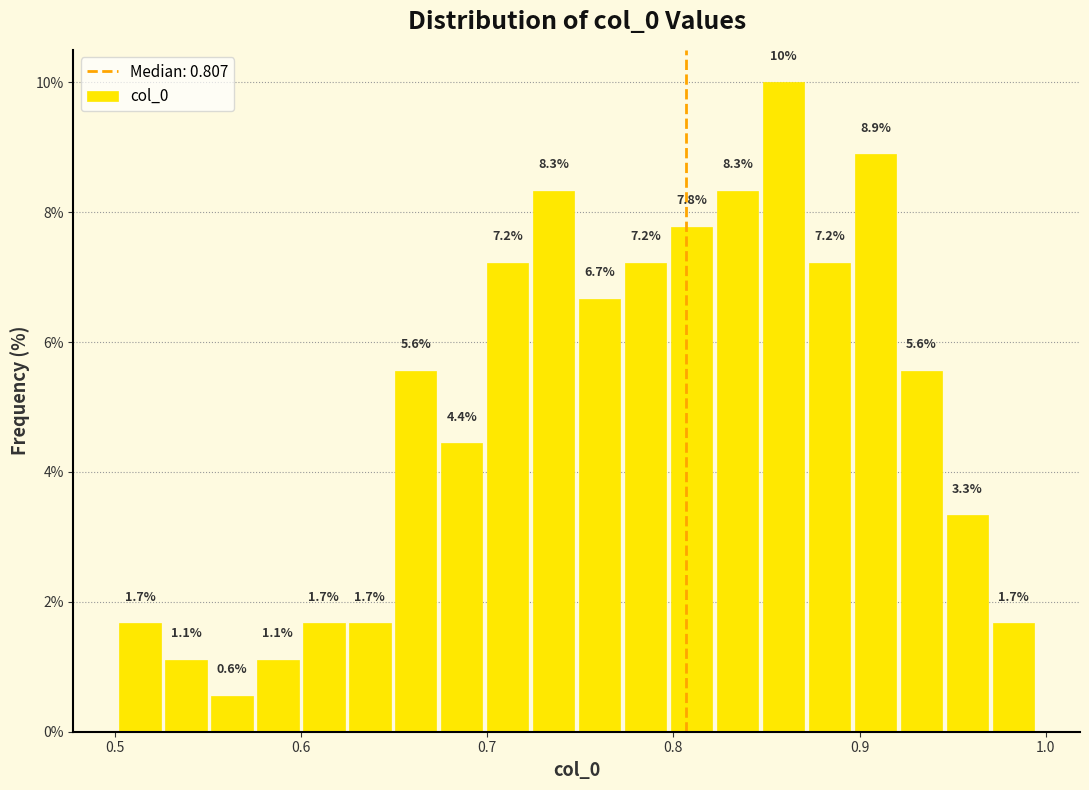

Around what value on the x-axis is the tallest bar? Give the approximate position of its centre, as read against the axis.

0.86